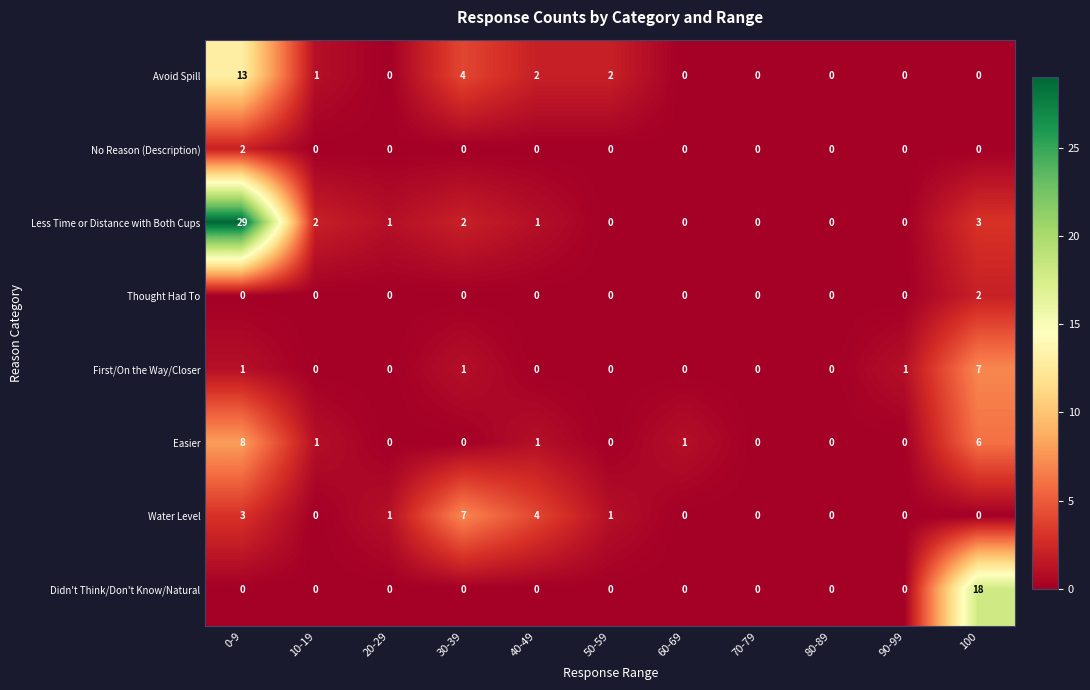

What is the total value across all series at 50-59?

3